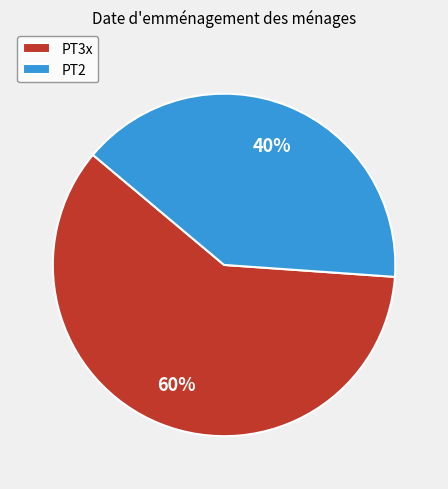

Approximately how many times larger is the value at PT2 compared to PT3x?

0.7